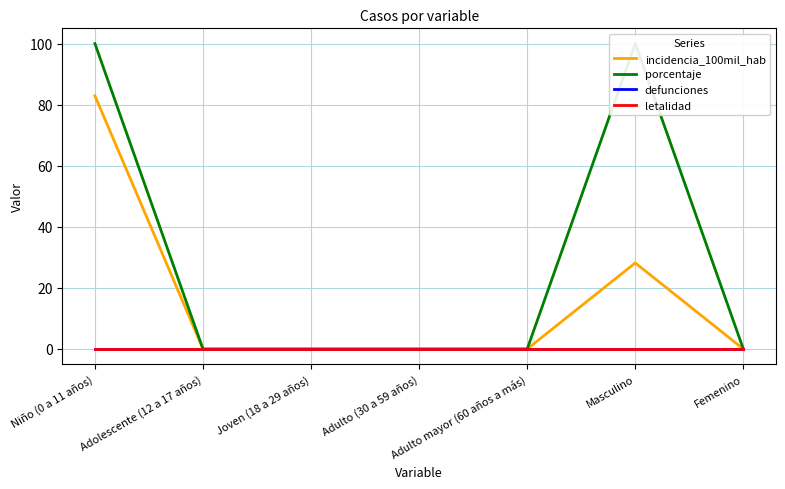

What is the difference between the second highest and minimum values in the incidencia_100mil_hab series?

28.2